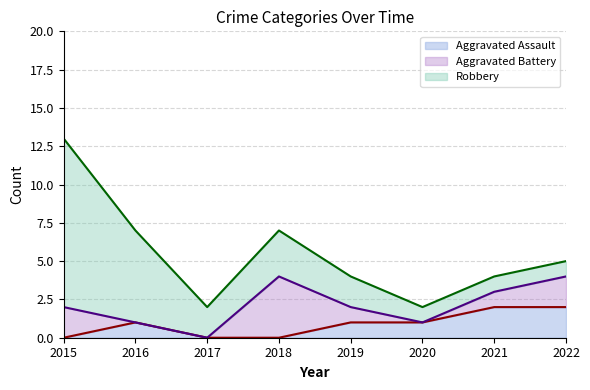

Does the chart have visible grid lines?

Yes